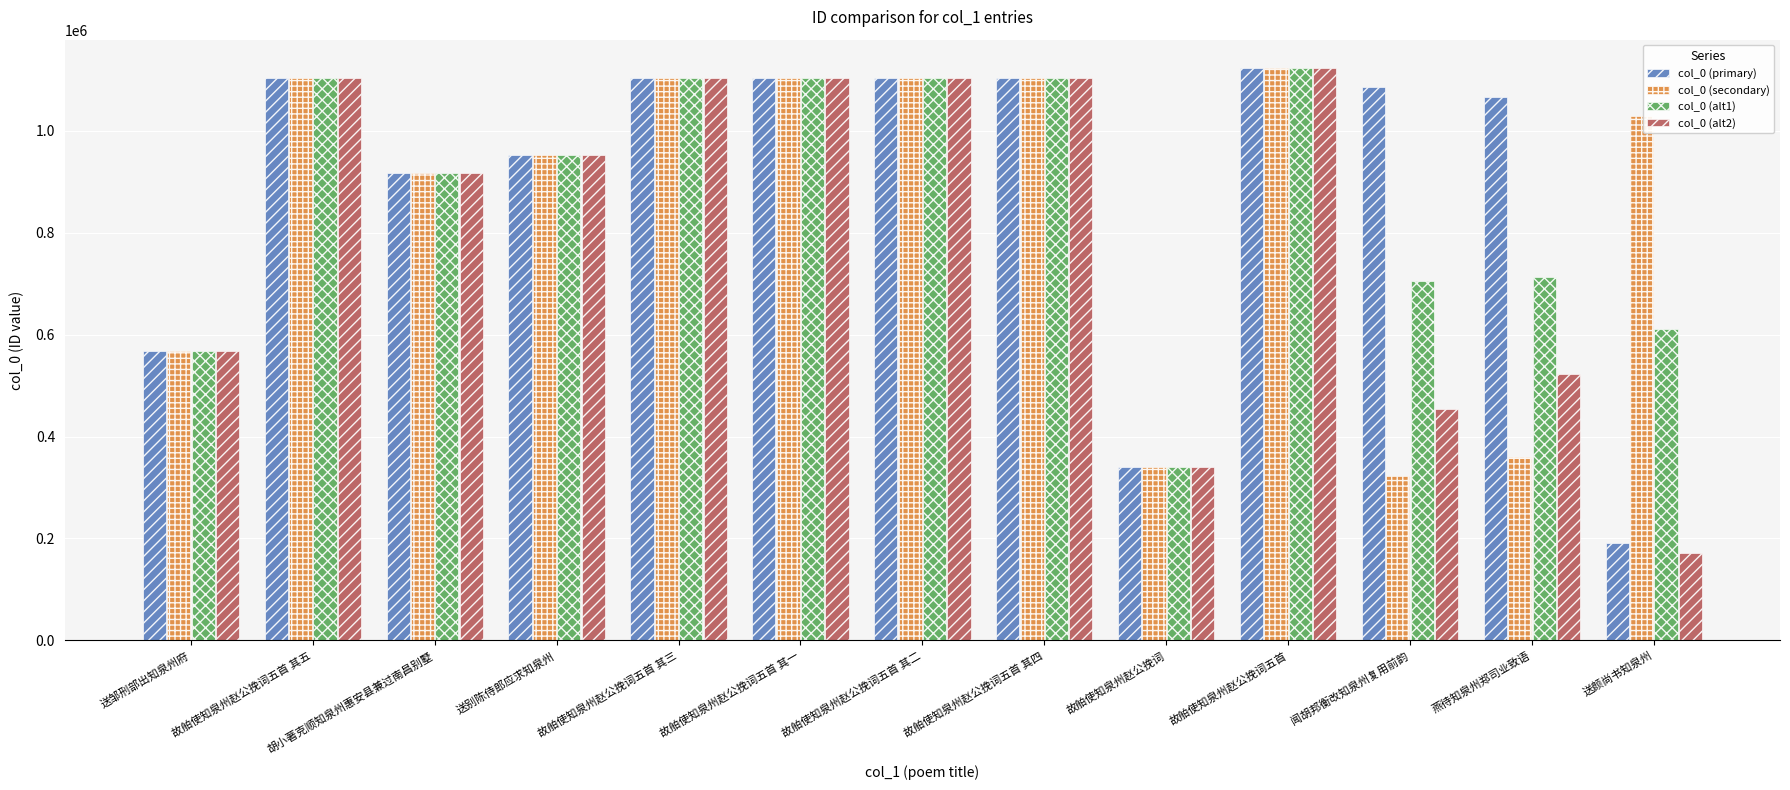

Between 故舶使知泉州赵公挽词五首 其五 and 闻胡邦衡改知泉州复用前韵, which series saw the biggest shift?

col_0 (secondary)